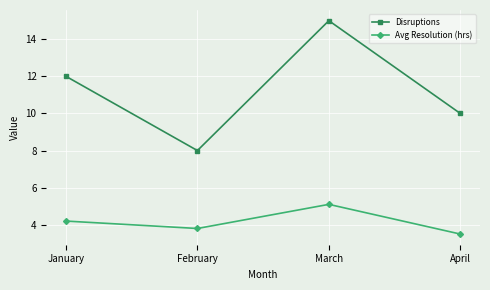

The Disruptions series shows 12.0 at January. True or false?

True